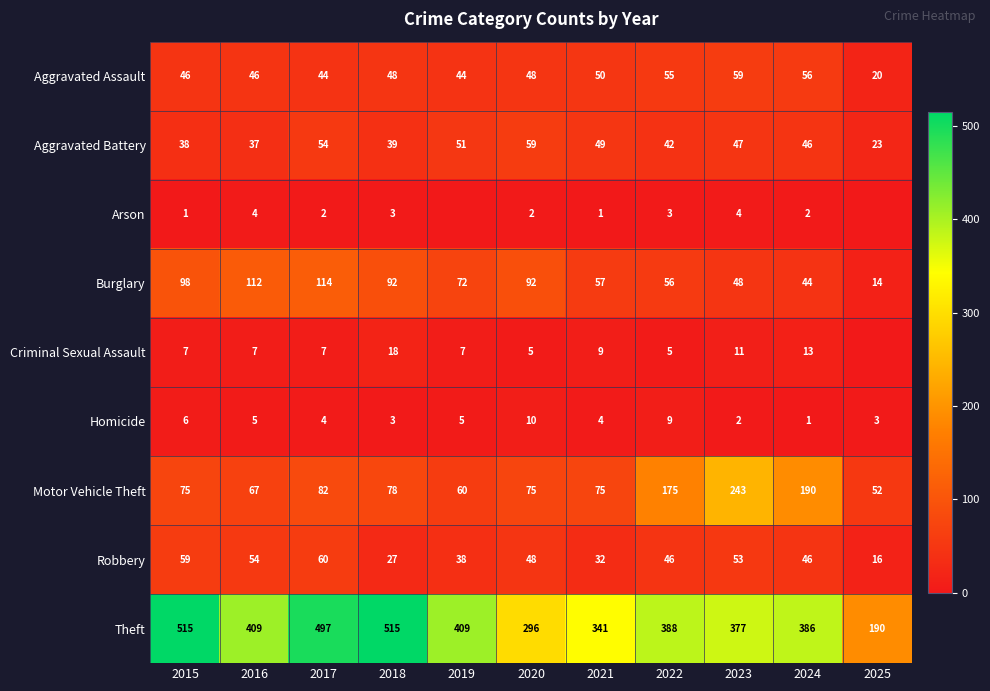

The Motor Vehicle Theft series shows 89 at 2022. True or false?

False